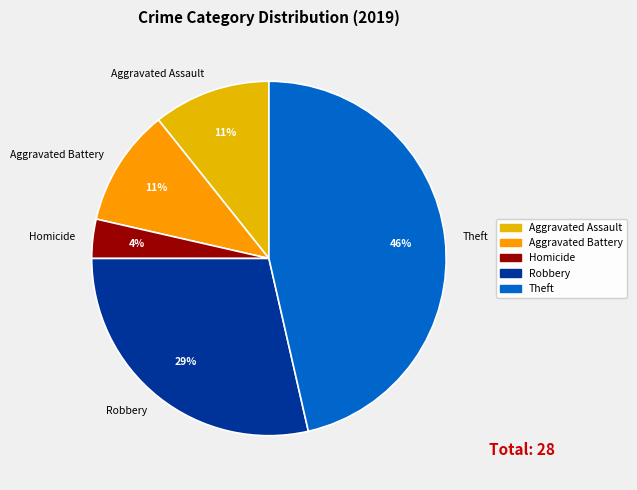

To the nearest percent, what is the difference between the Aggravated Battery and Robbery slice percentages?

18%